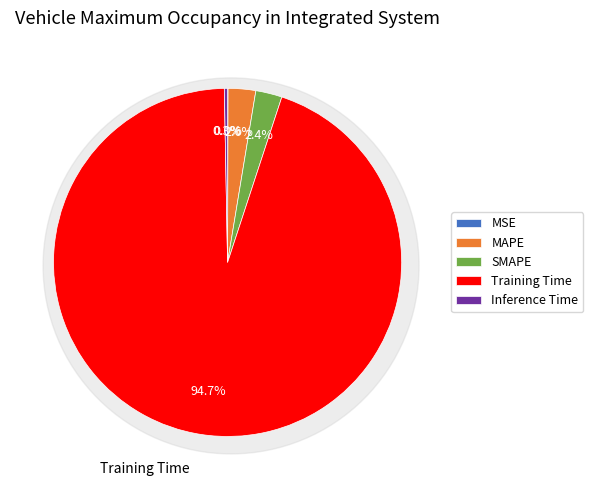

Combined, what portion of the pie is Inference Time and Training Time?

95.0%